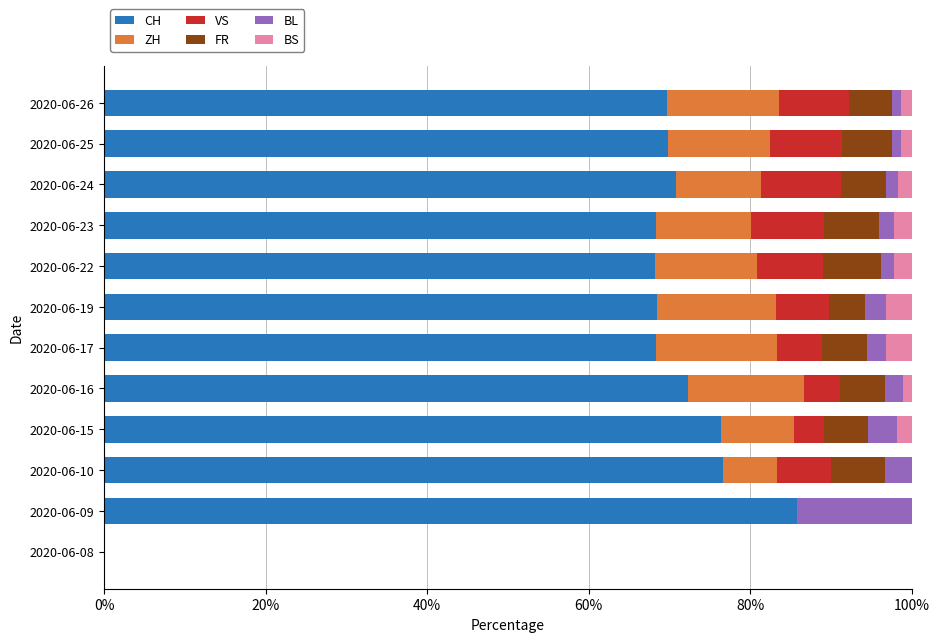

What is the sum of the CH values at 2020-06-19 and 2020-06-10?

145.1